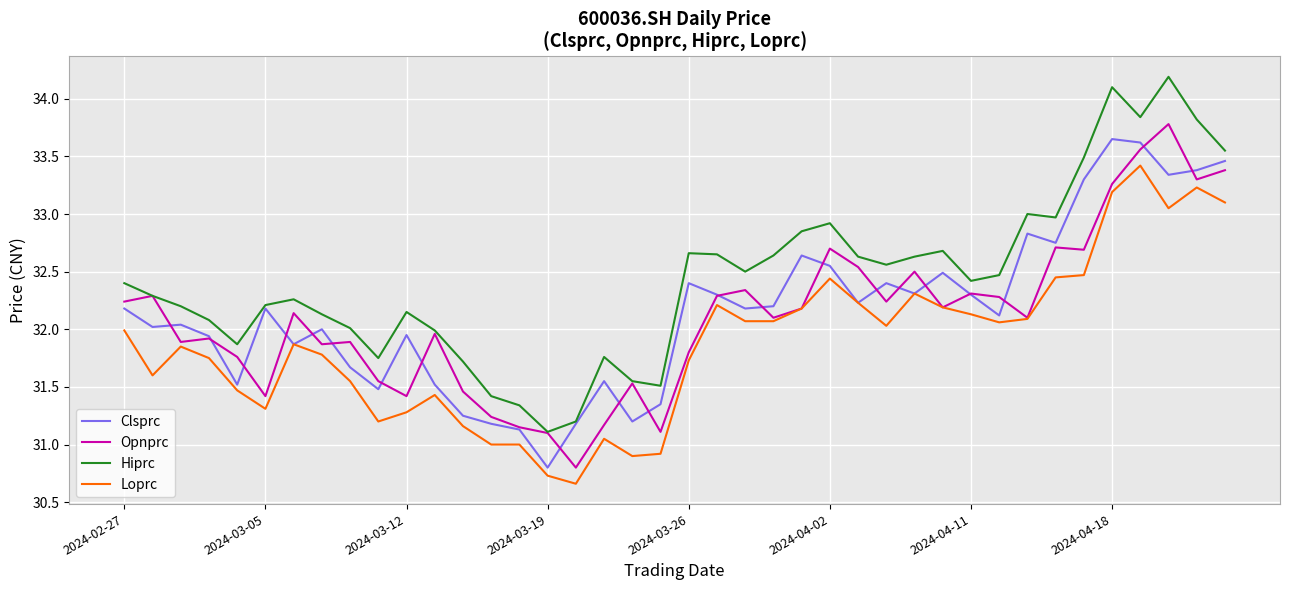

What is the greatest value displayed?

34.2